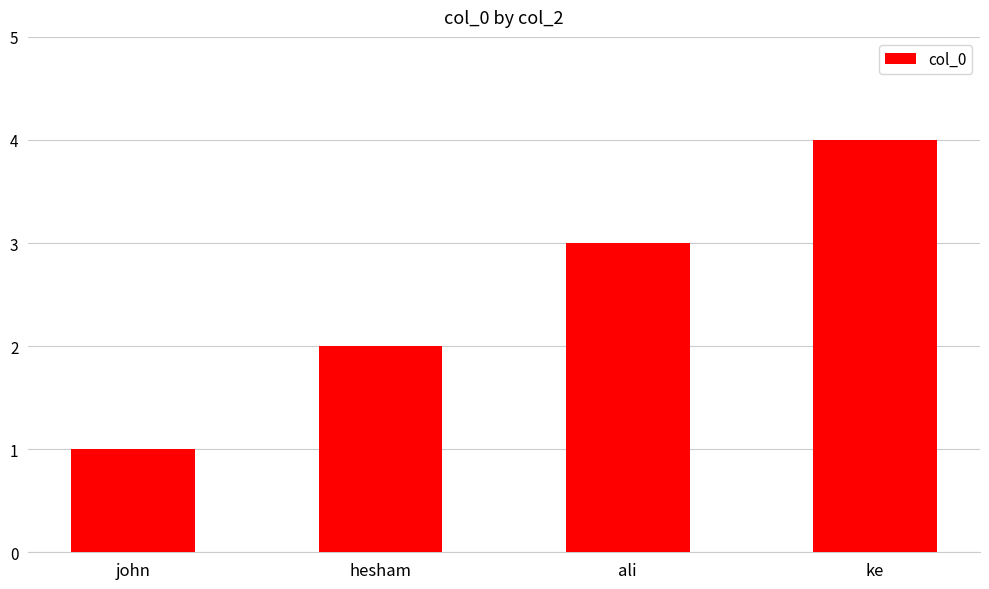

Rank the categories by value from highest to lowest.

ke, ali, hesham, john